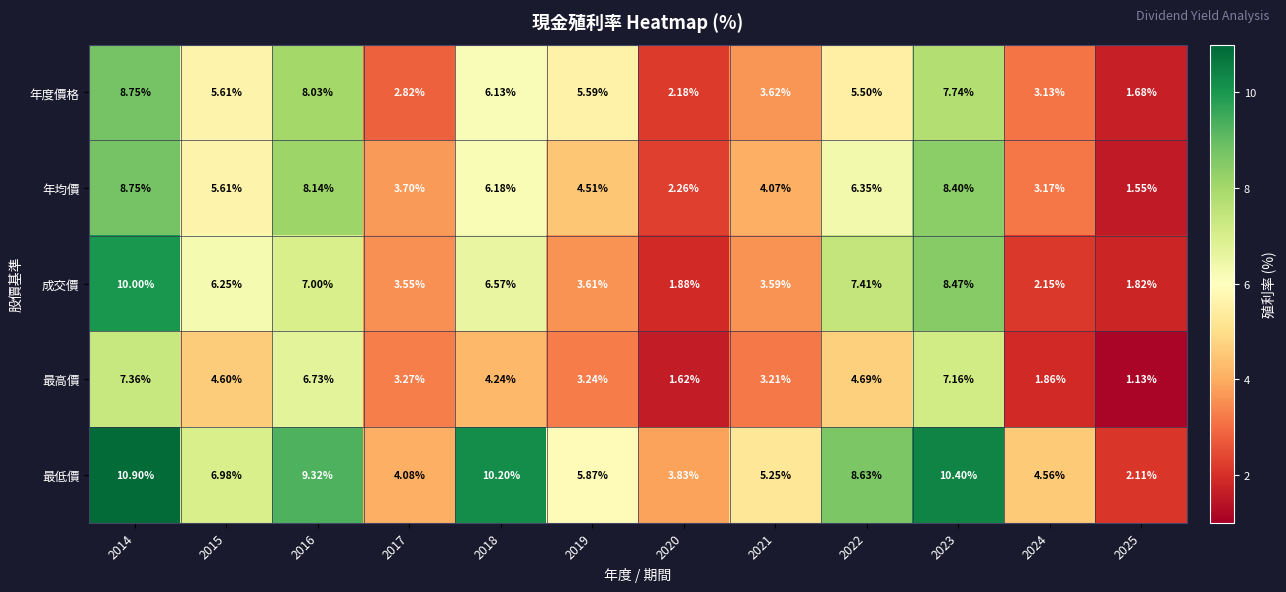

Between 2015 and 2018, which series saw the biggest shift?

最低價